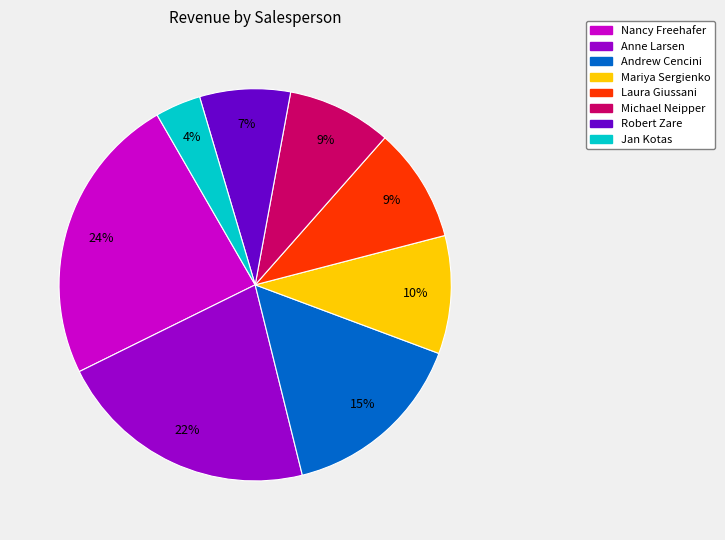

To the nearest percent, what is the difference between the Michael Neipper and Anne Larsen slice percentages?

13%